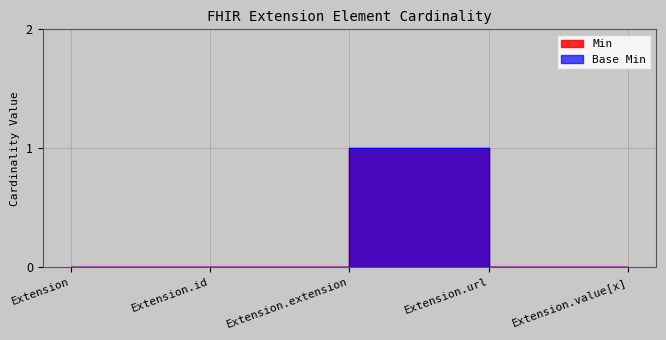

How many Base Min values are between 0 and 1?

5